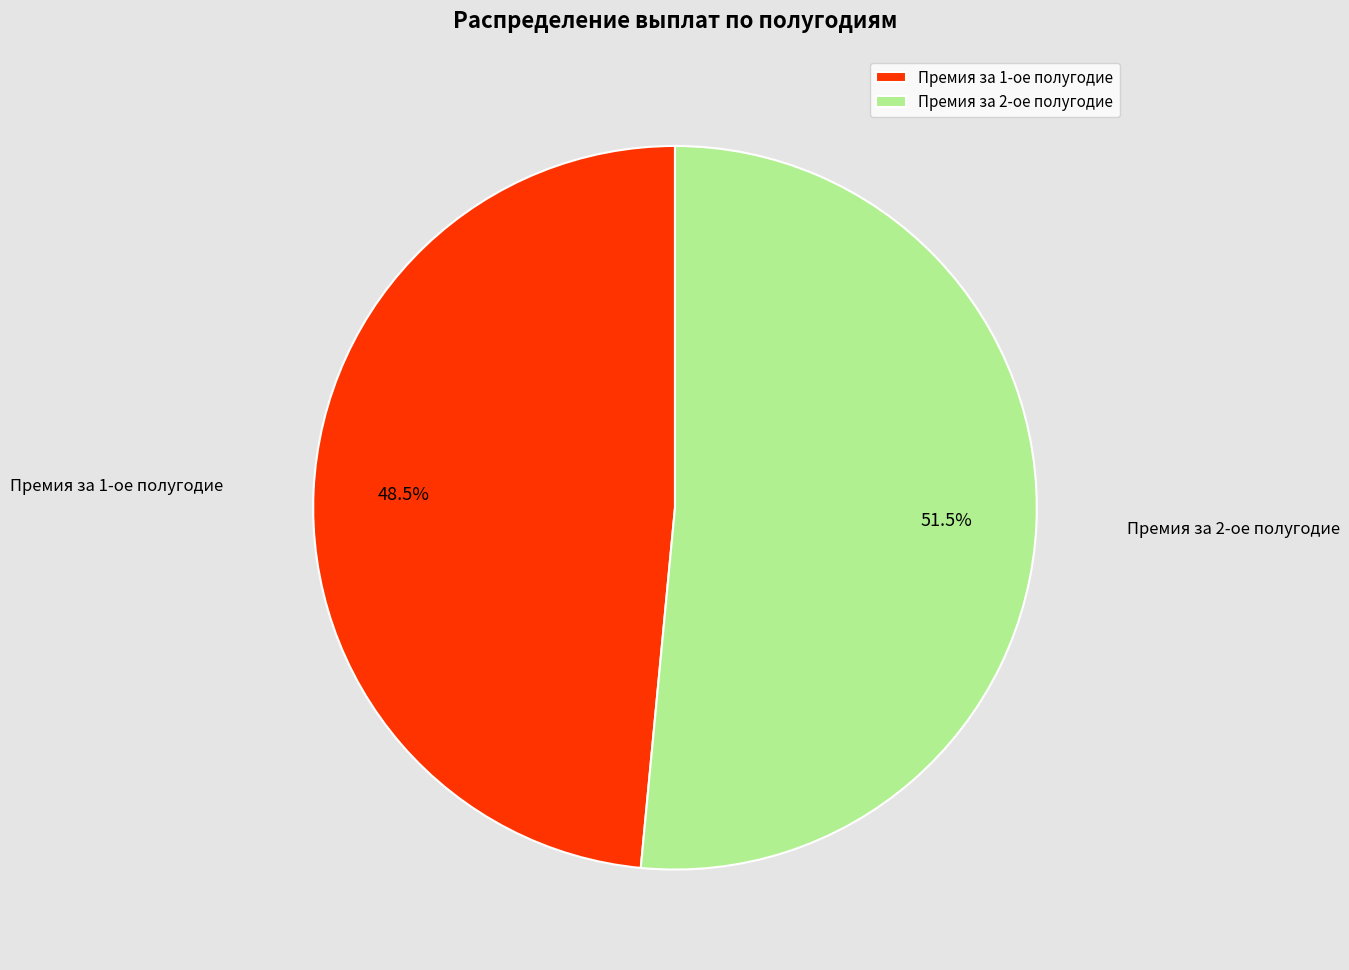

Is it true that Премия за 1-ое полугодие is 43% of the pie?

False